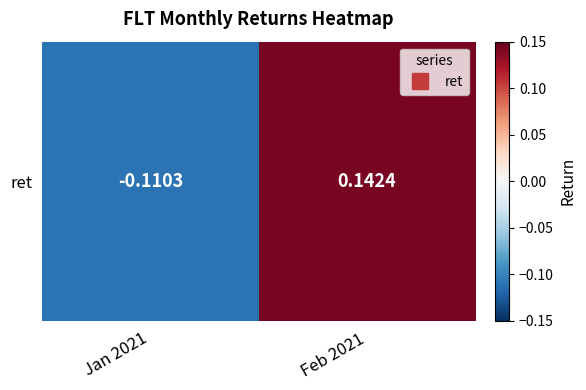

What is the difference between the maximum and minimum values?

0.3